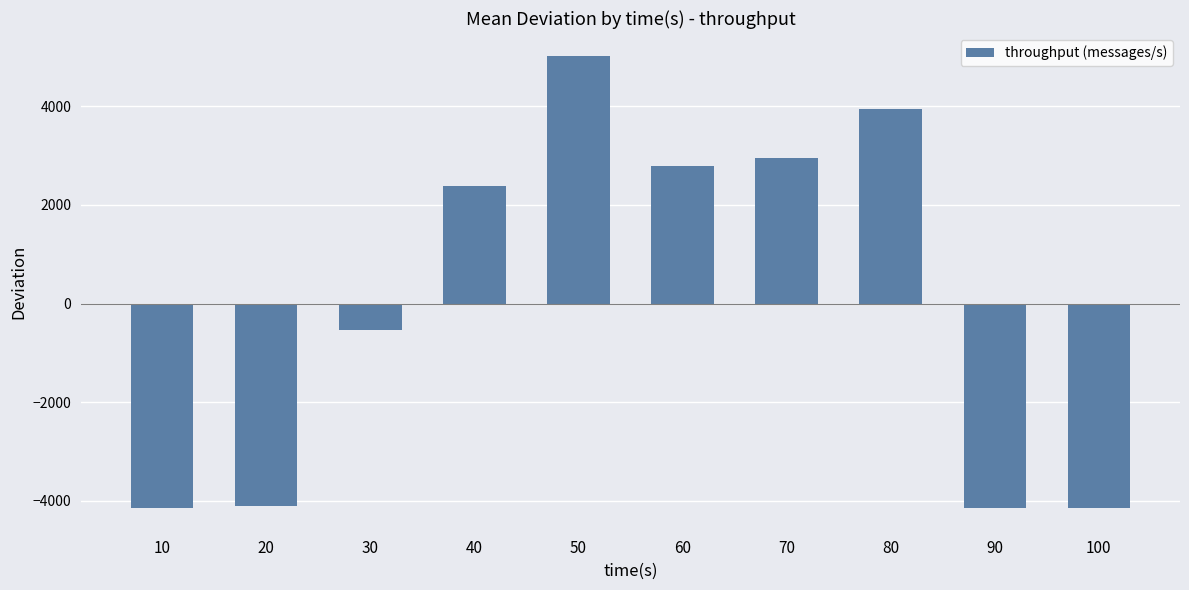

What is the minimum value shown in the chart?

-4146.6